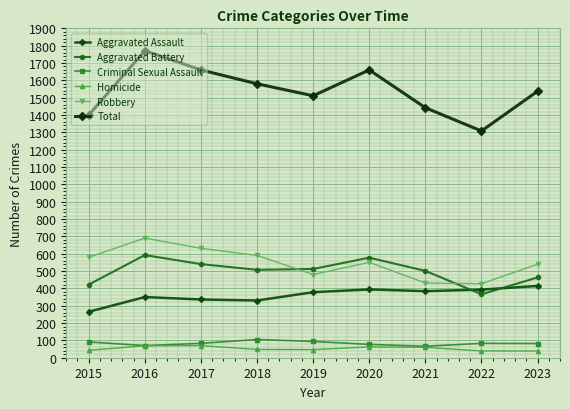

What is the difference between the highest and lowest values at 2018?

1532